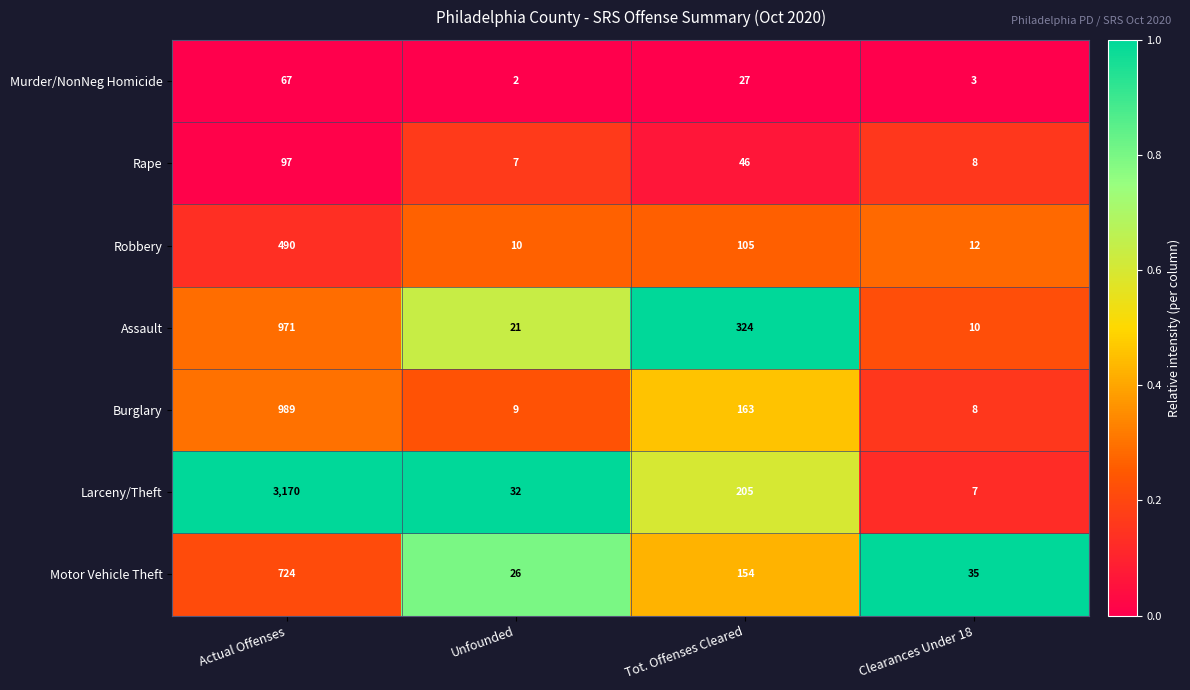

Rank the series at Actual Offenses from highest to lowest value.

Larceny/Theft, Burglary, Assault, Motor Vehicle Theft, Robbery, Rape, Murder/NonNeg Homicide